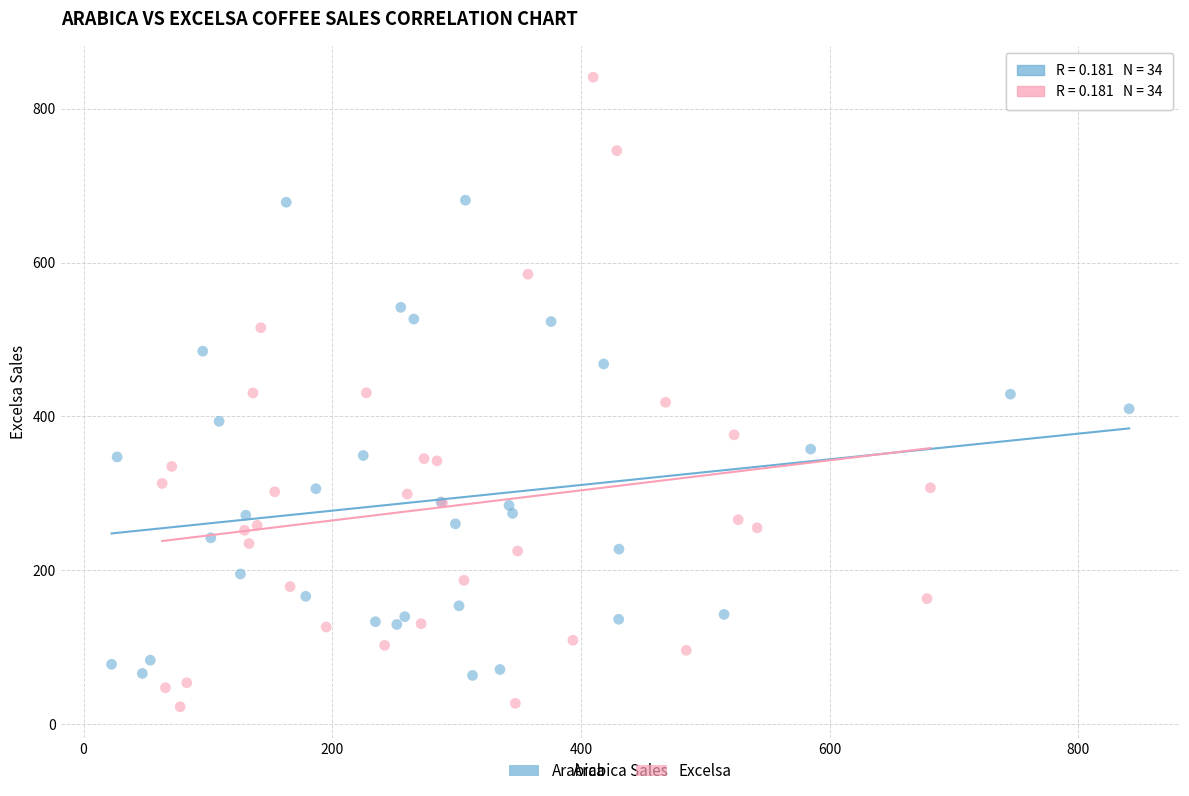

Which series reaches the maximum Y coordinate?

Excelsa